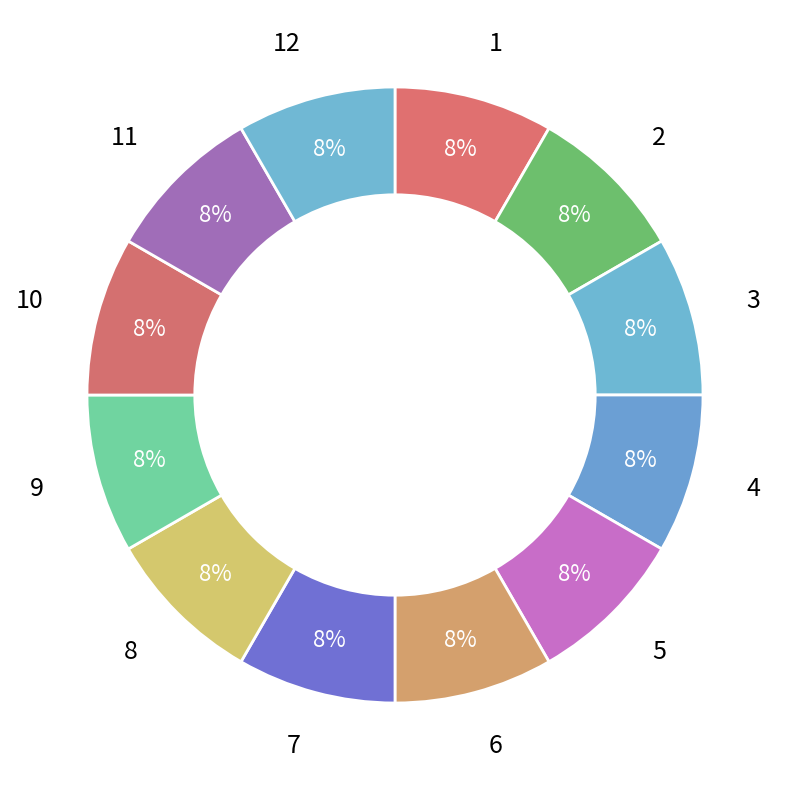

How many segments does this pie chart have?

12